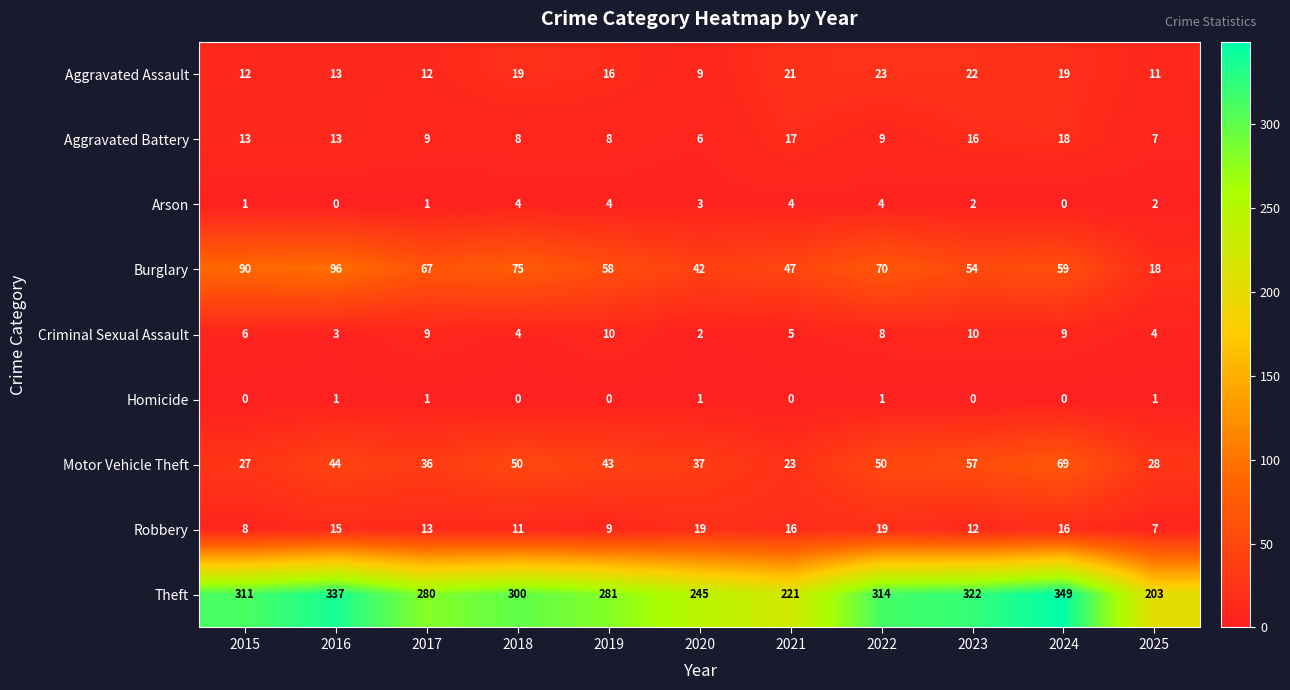

Which series has the widest spread of values?

Theft